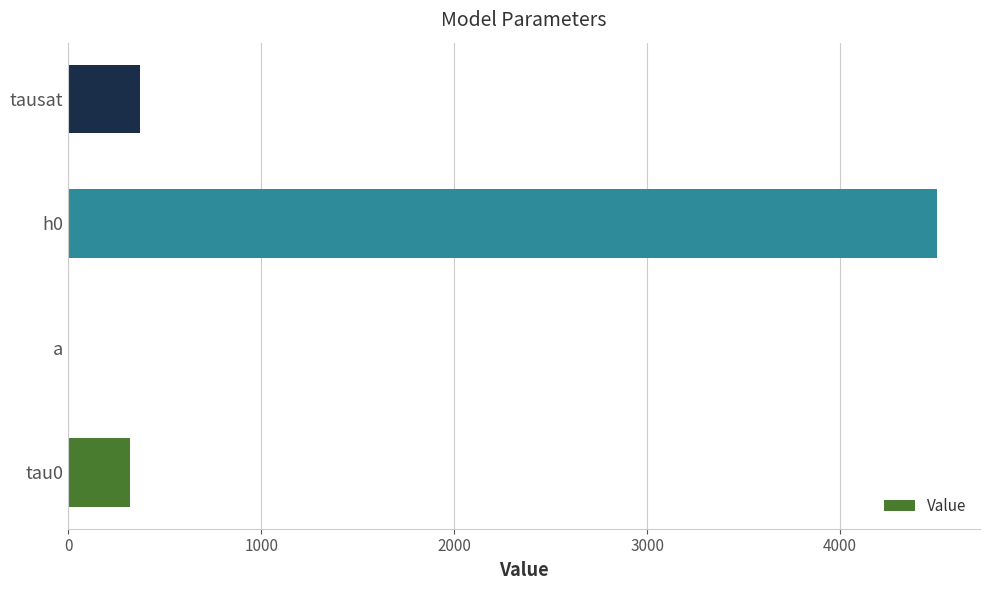

Which has a higher value, tausat or a?

tausat